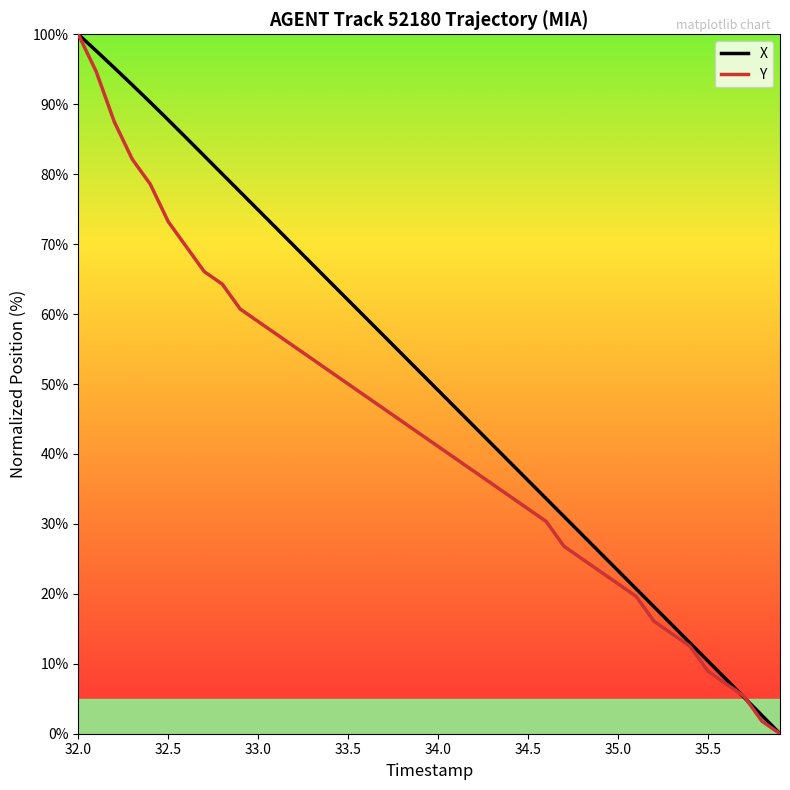

Rank the series by their average value, from lowest to highest.

Y, X